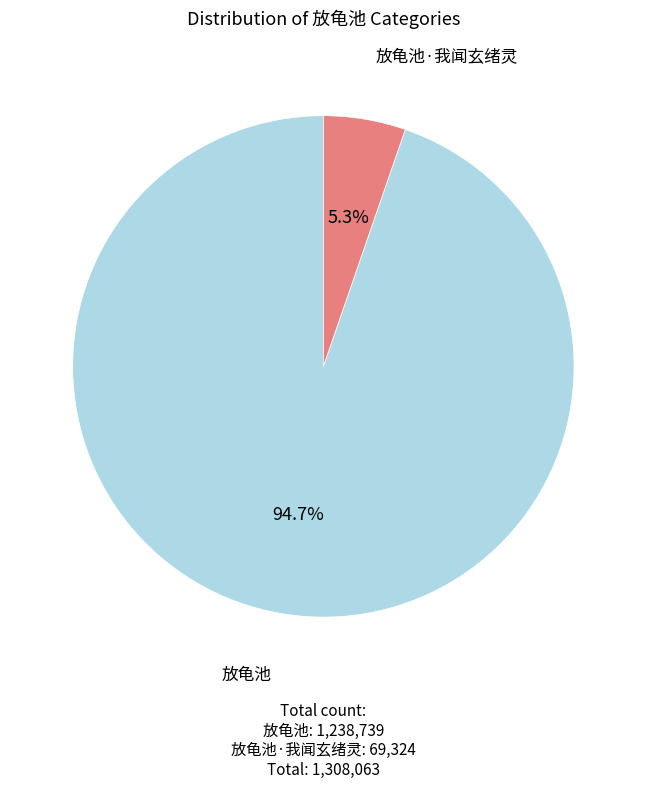

Is there a majority slice in this chart?

Yes